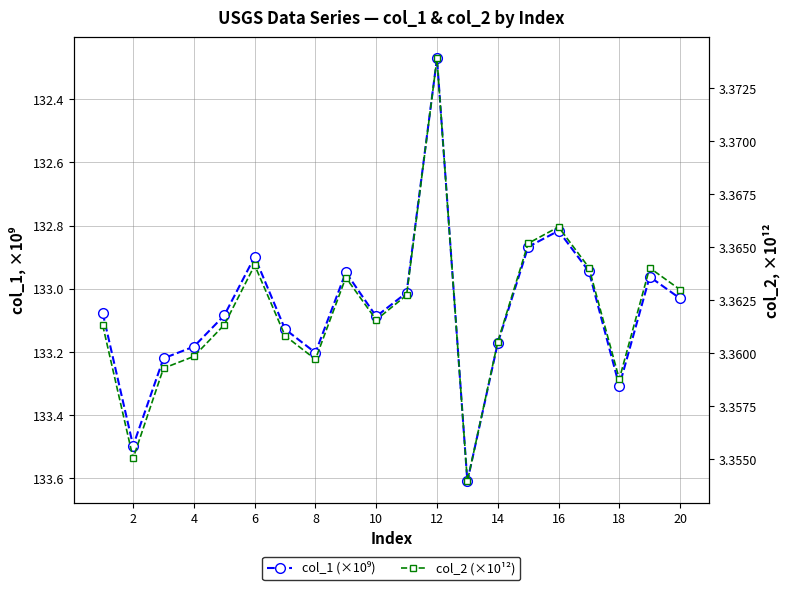

True or false: col_1 (×10⁹) and col_2 (×10¹²) intersect in this chart.

False